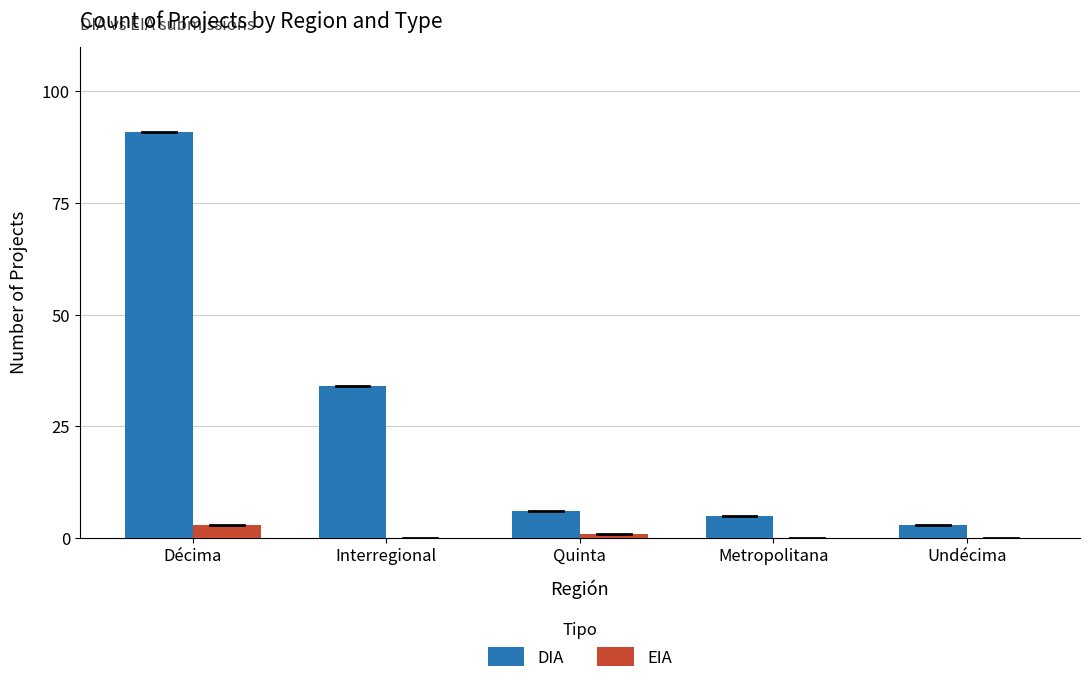

Which series has the largest total across all categories?

DIA